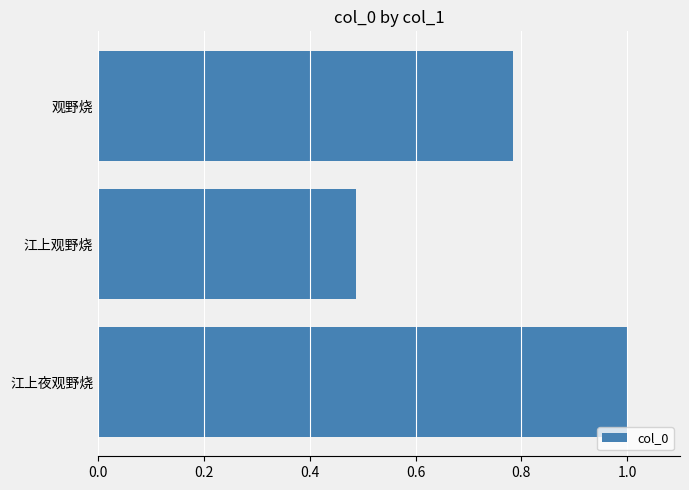

List the labels in order of value, smallest first.

江上观野烧, 观野烧, 江上夜观野烧